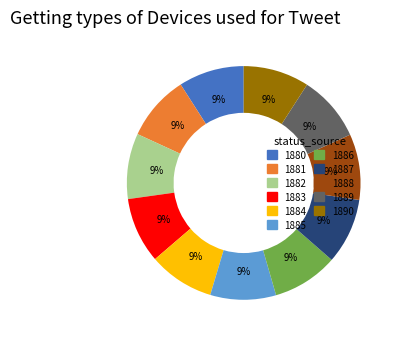

What is the ratio of the value at 1888 to the value at 1886?

1.0